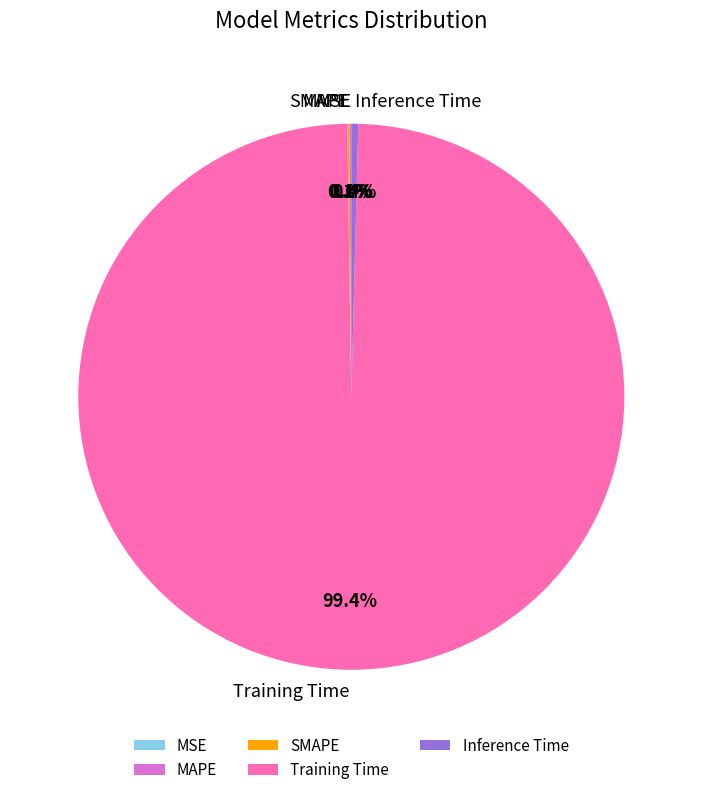

The Inference Time slice represents 12% of the pie. True or false?

False